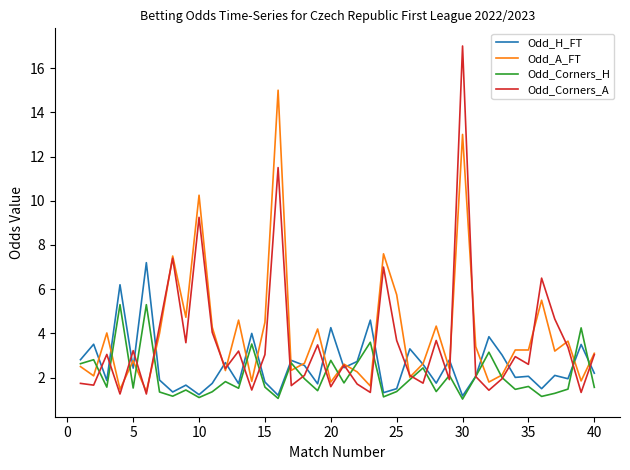

True or false: Odd_Corners_A has more than 2 points higher than both neighbors.

True